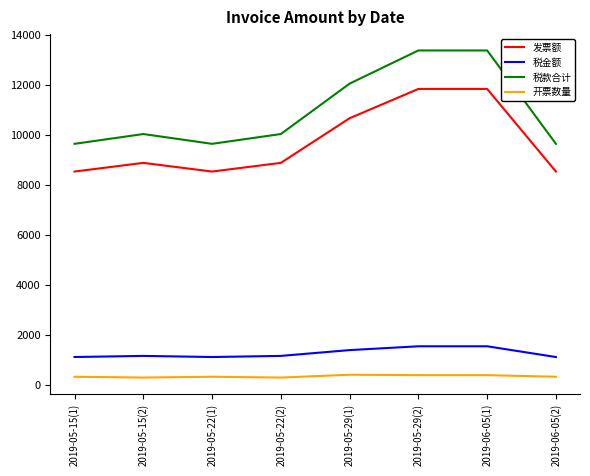

How many lines are shown in the chart?

4